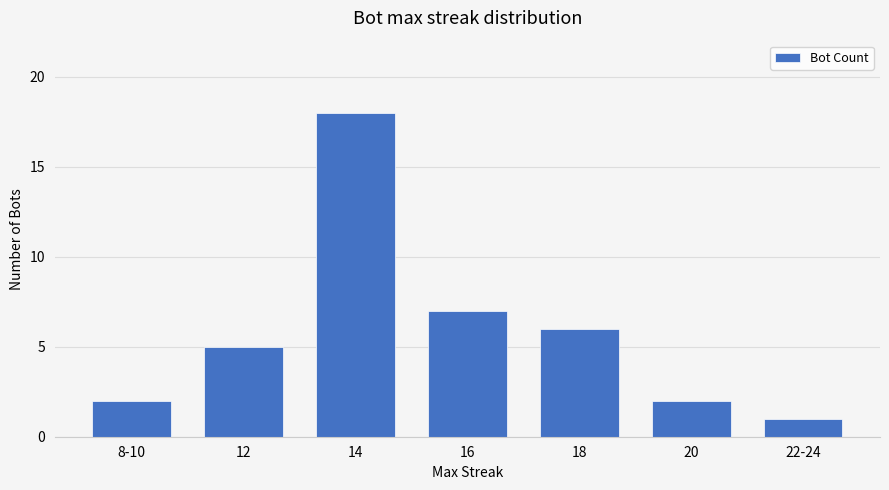

Count the number of categories in the chart.

7